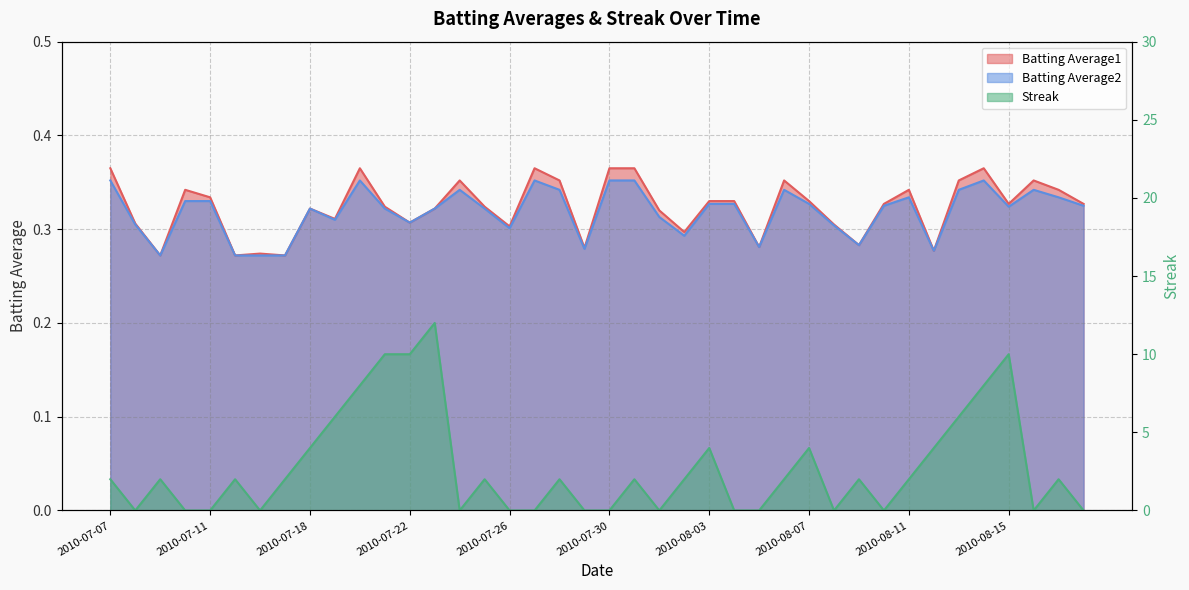

Is the value of Batting Average1 at 2010-08-13 greater than the value of Batting Average2 at 2010-08-01?

Yes